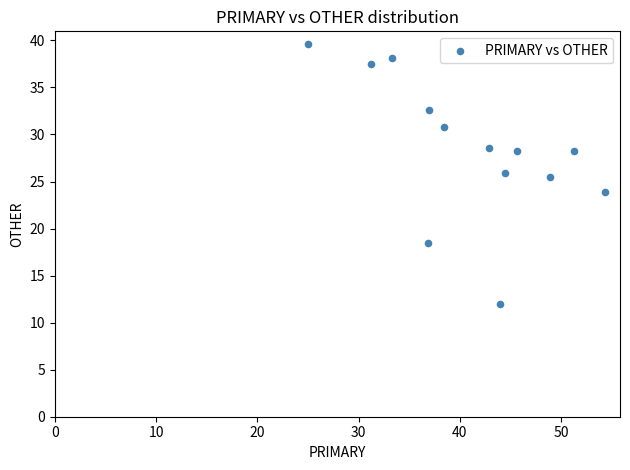

What is the range of Y values (max minus min)?

27.6